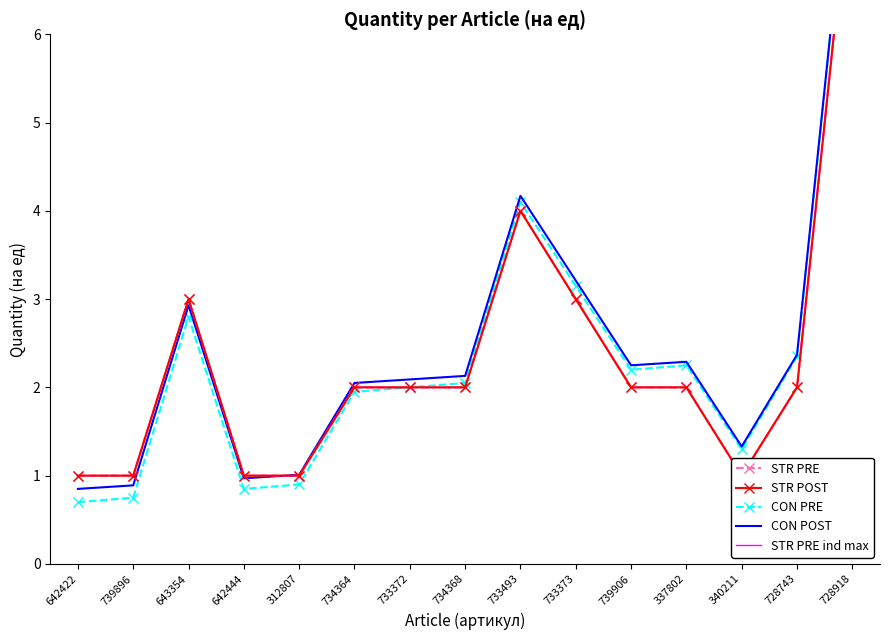

Reading left to right, transcribe all the data shown in this chart.

STR PRE: 642422=1.0	739896=1.0	643354=3.0	642444=1.0	312807=1.0	734364=2.0	733372=2.0	734368=2.0	733493=4.0	733373=3.0	739906=2.0	337802=2.0	340211=1.0	728743=2.0	728918=8.0
STR POST: 642422=1.0	739896=1.0	643354=3.0	642444=1.0	312807=1.0	734364=2.0	733372=2.0	734368=2.0	733493=4.0	733373=3.0	739906=2.0	337802=2.0	340211=1.0	728743=2.0	728918=8.0
CON PRE: 642422=0.7	739896=0.8	643354=2.8	642444=0.8	312807=0.9	734364=1.9	733372=2.0	734368=2.0	733493=4.1	733373=3.2	739906=2.2	337802=2.2	340211=1.3	728743=2.4	728918=8.4
CON POST: 642422=0.8	739896=0.9	643354=2.9	642444=1.0	312807=1.0	734364=2.1	733372=2.1	734368=2.1	733493=4.2	733373=3.2	739906=2.2	337802=2.3	340211=1.3	728743=2.4	728918=8.4
STR PRE ind max: 642422=1.0	739896=1.0	643354=3.0	642444=1.0	312807=1.0	734364=2.0	733372=2.0	734368=2.0	733493=4.0	733373=3.0	739906=2.0	337802=2.0	340211=1.0	728743=2.0	728918=8.0